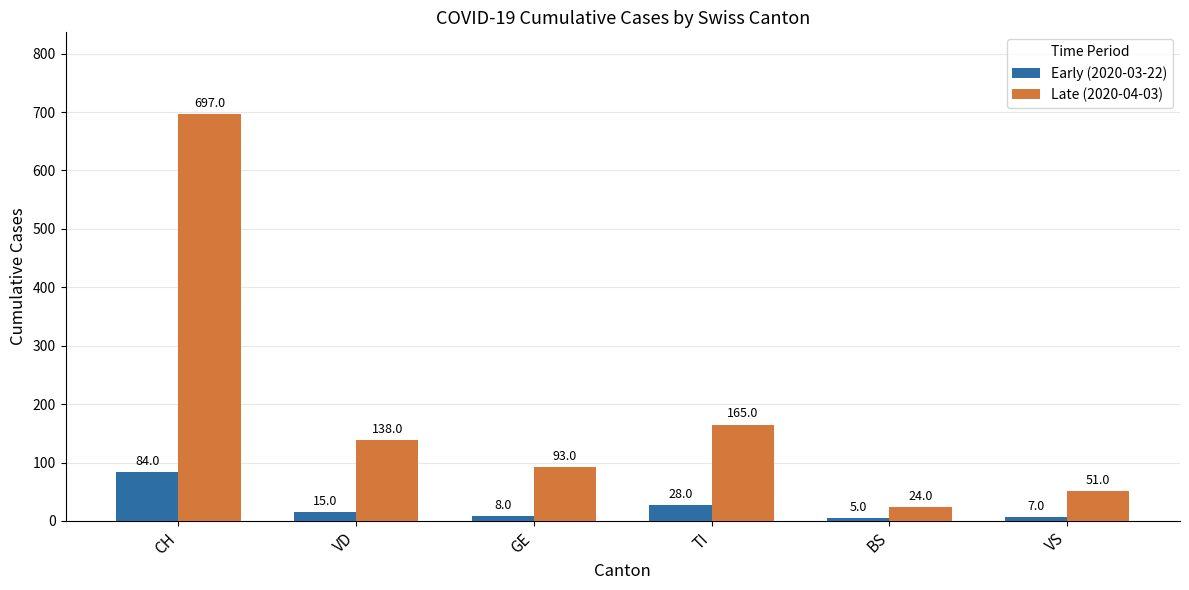

Between GE and VS, which series saw the biggest shift?

Late (2020-04-03)